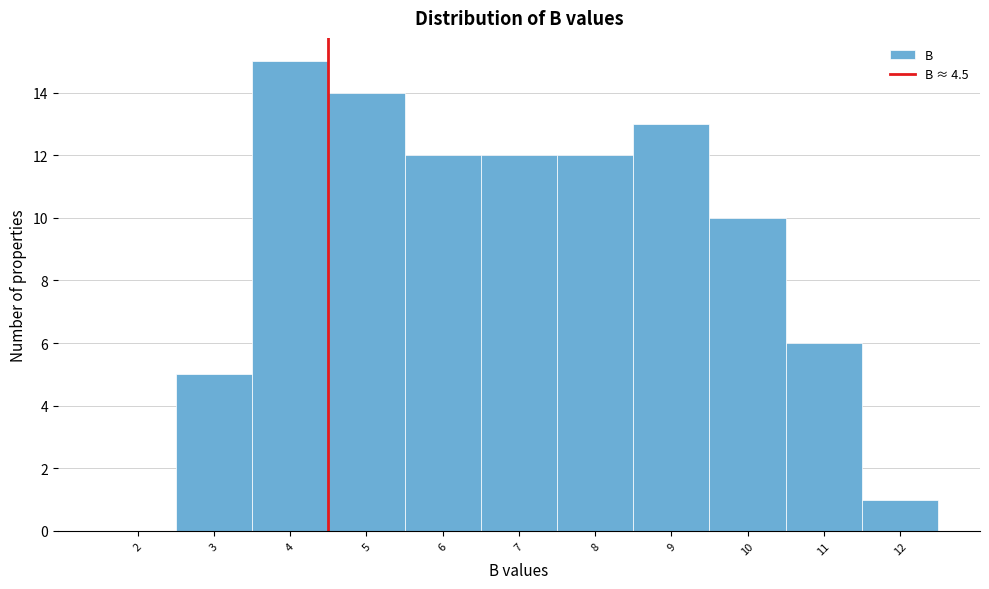

Reading left to right, list every bar in this chart as the range it spans on the x-axis followed by its height. The values are not printed on the chart, so give them approximately, as read against the axis.

1.5 to 2.5: 0
2.5 to 3.5: 5
3.5 to 4.5: 15
4.5 to 5.5: 14
5.5 to 6.5: 12
6.5 to 7.5: 12
7.5 to 8.5: 12
8.5 to 9.5: 13
9.5 to 10.5: 10
10.5 to 11.5: 6
11.5 to 12.5: 1